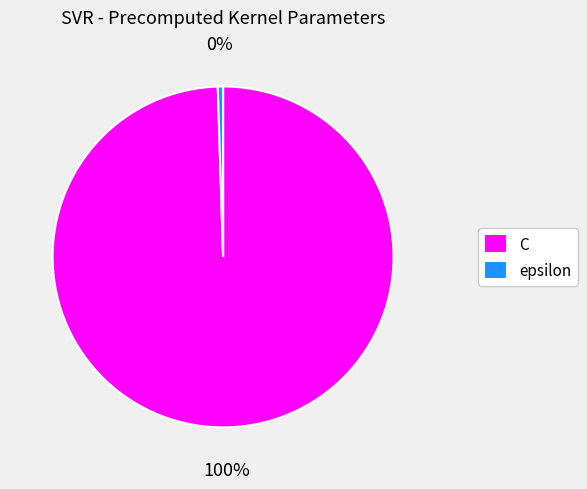

The C slice represents 91% of the pie. True or false?

False